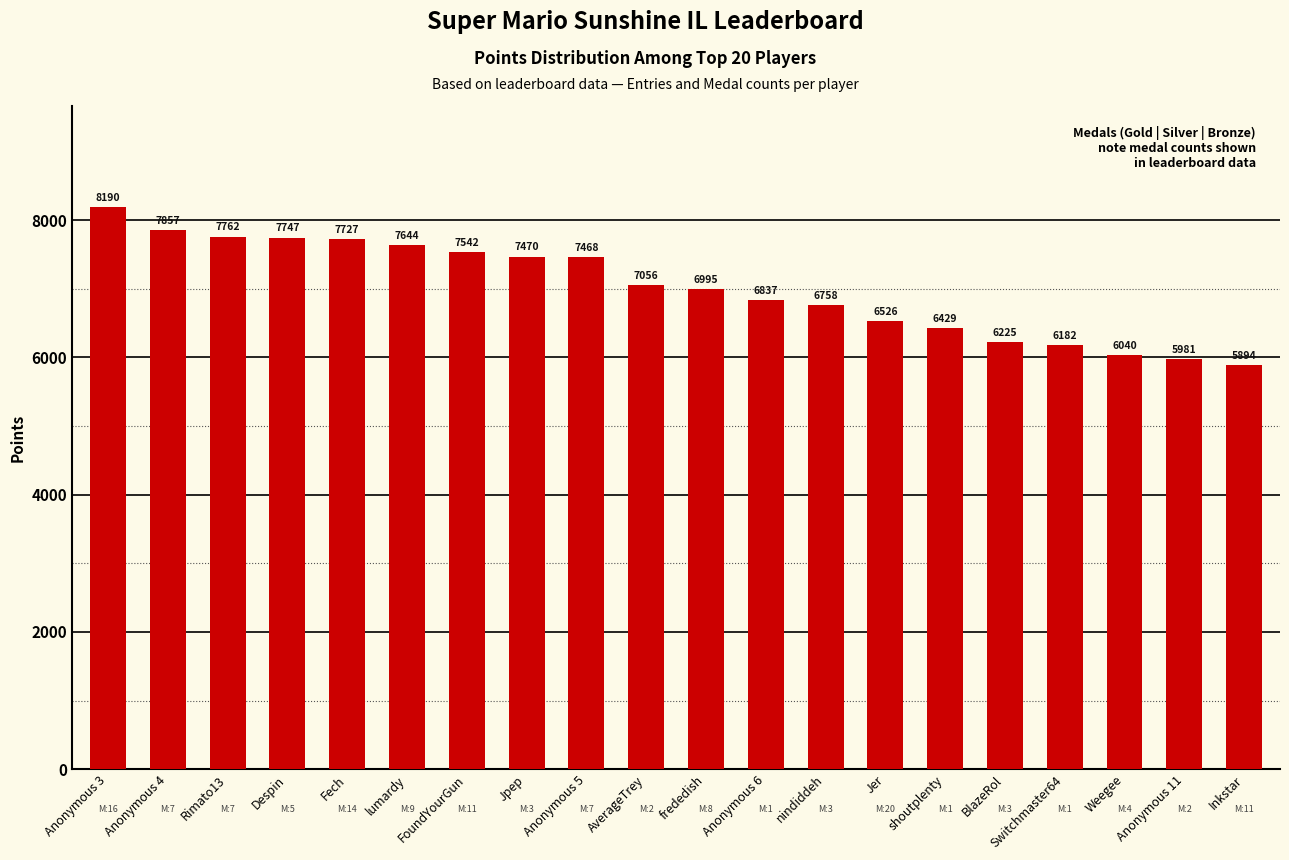

What is the sum of all values?

140330